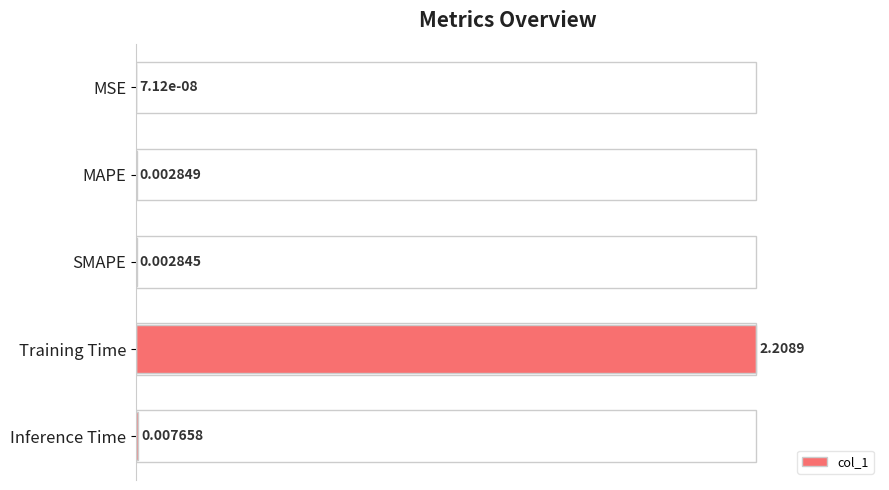

Which label corresponds to the largest value in the chart?

Training Time